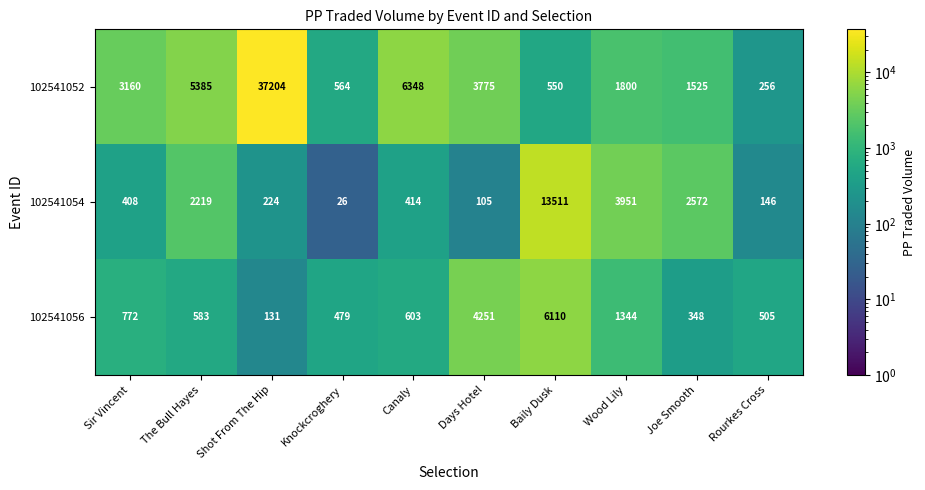

What is the total value across all series at Days Hotel?

8131